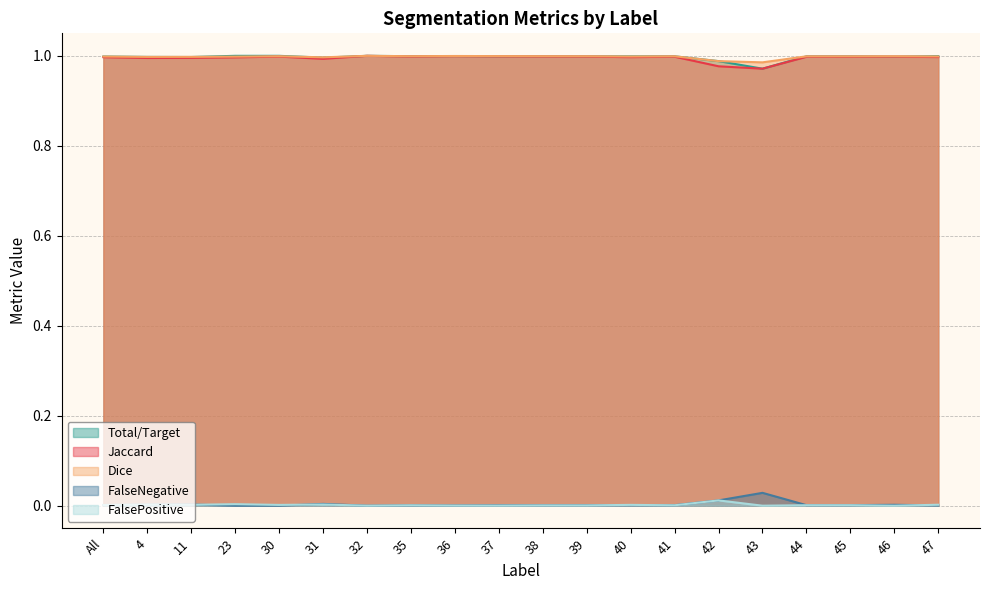

How many interior local peaks does the Jaccard series have?

6